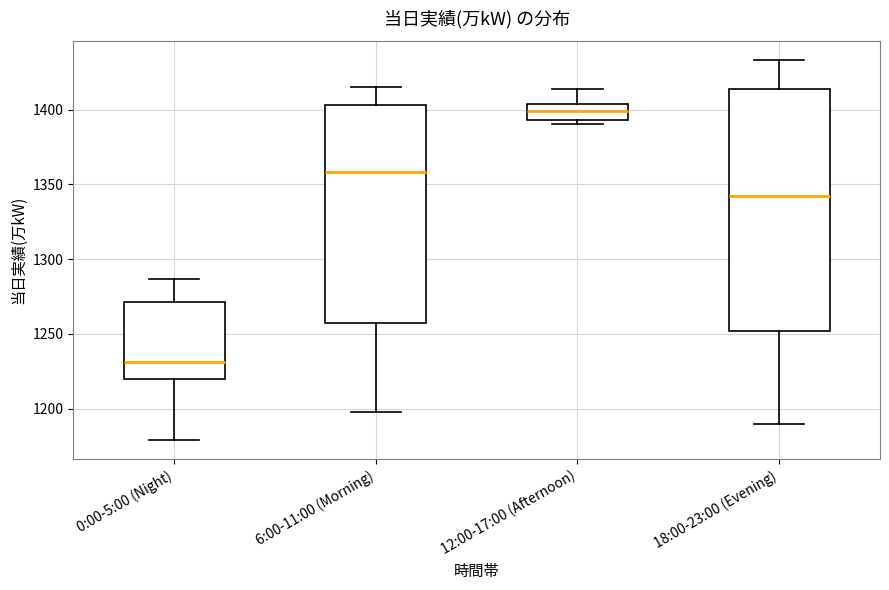

Where is the lower edge of the box for 18:00-23:00 (Evening) on the y-axis? The values are not printed on the chart, so give them approximately, as read against the axis.

1250